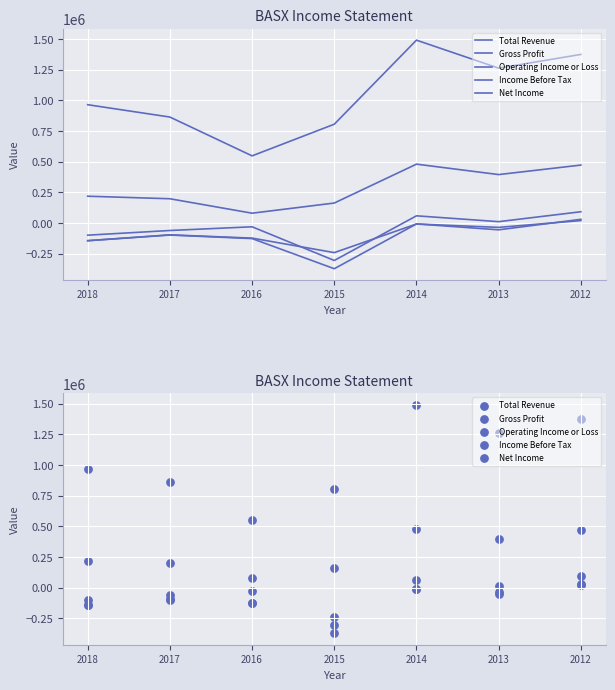

What are all the series names shown in the legend?

Total Revenue, Gross Profit, Operating Income or Loss, Income Before Tax, Net Income